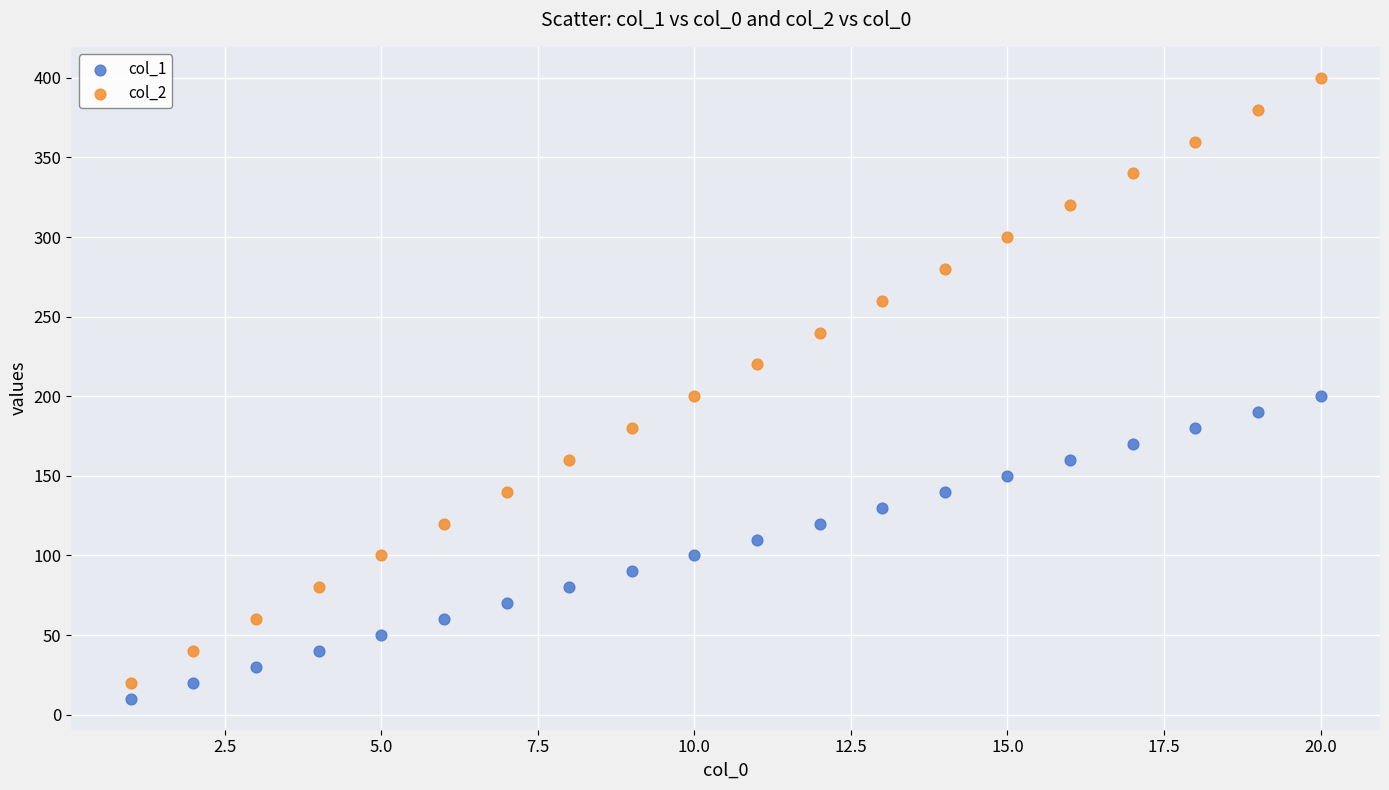

Across all data points, what is the range of Y values (max minus min)?

390